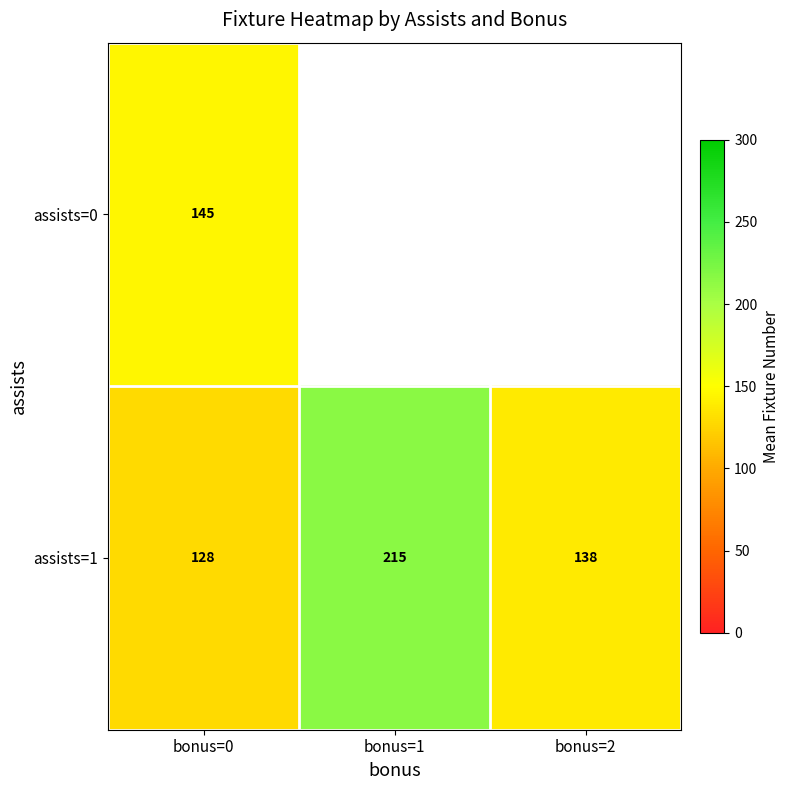

Is the value of assists=0 at bonus=1 greater than the value of assists=1 at bonus=2?

No